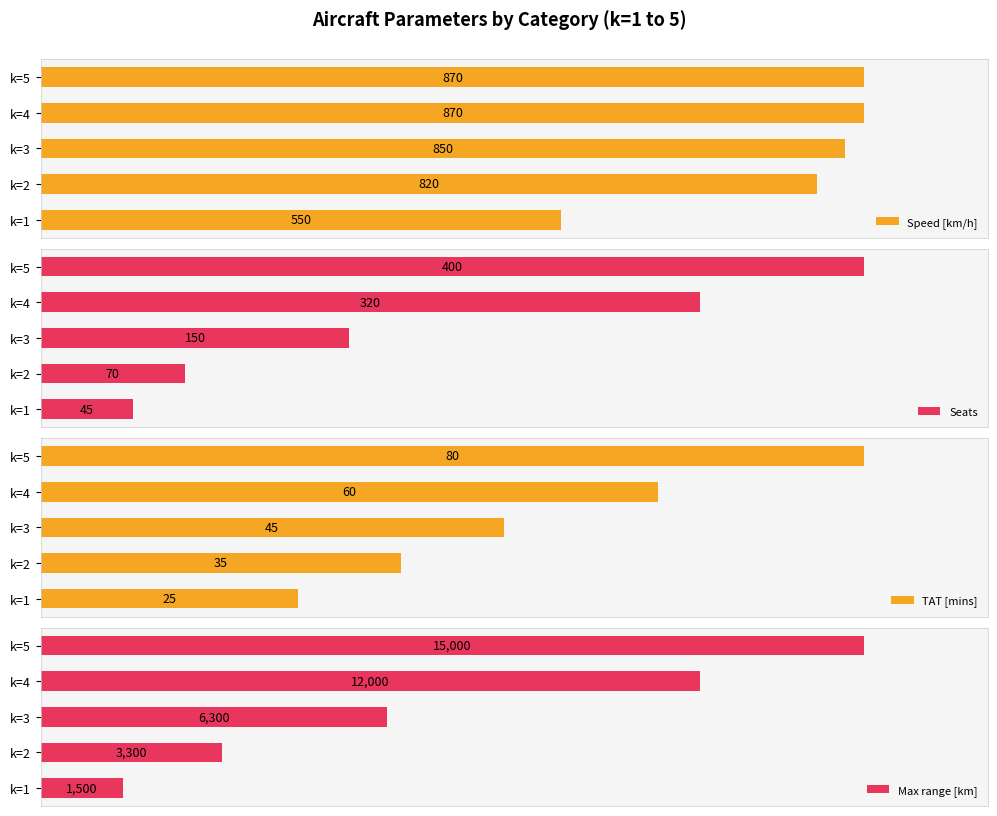

At how many categories does at least one series exceed 5100?

3